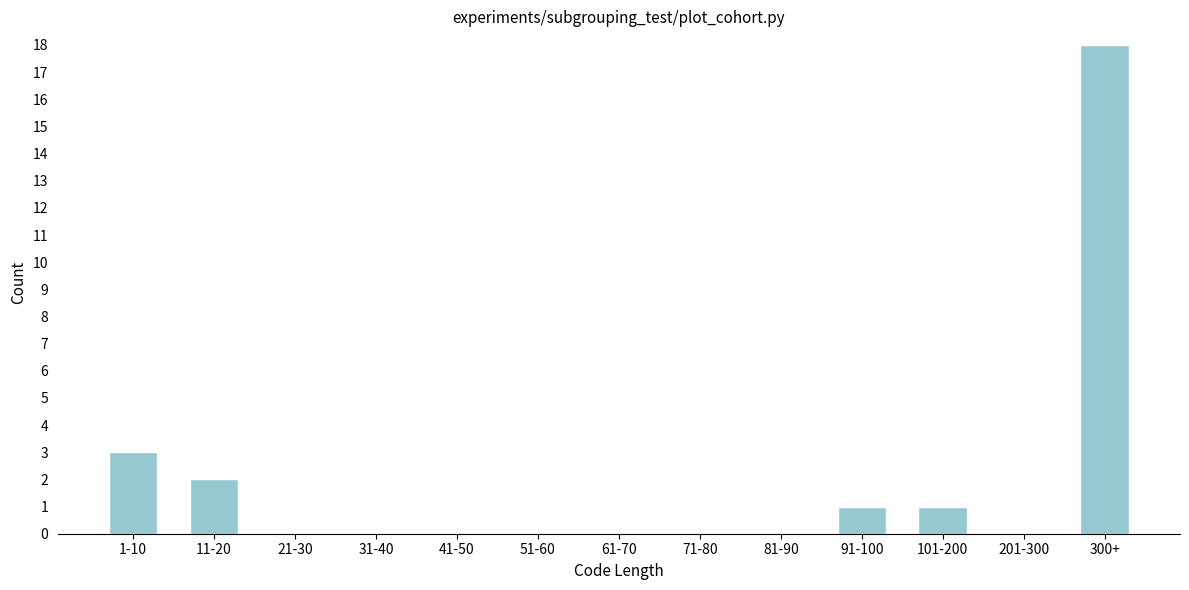

Reading left to right, what are all the values shown in this chart?

1-10=3	11-20=2	21-30=0	31-40=0	41-50=0	51-60=0	61-70=0	71-80=0	81-90=0	91-100=1	101-200=1	201-300=0	300+=18